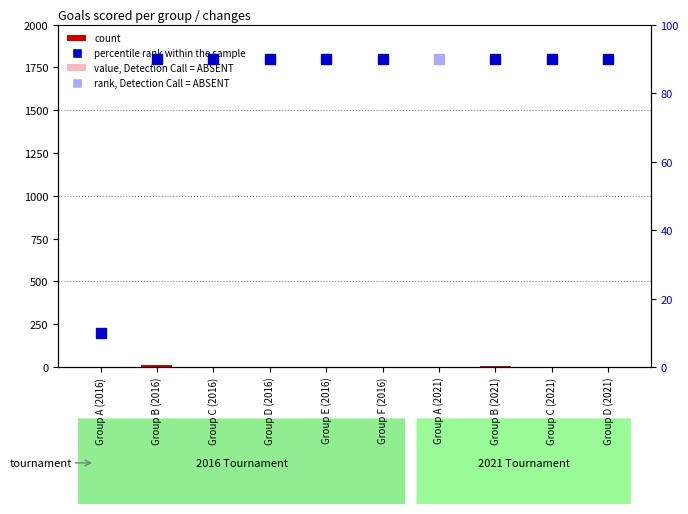

Which has a higher value, Group D (2021) or Group A (2021)?

Group D (2021)